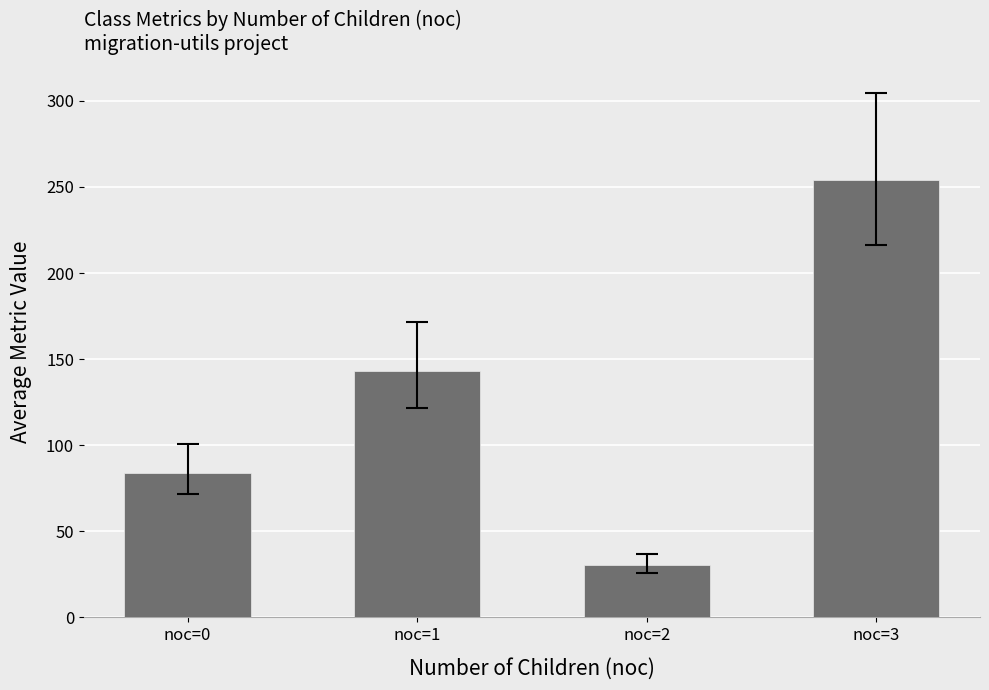

How many data points are less than 143?

2